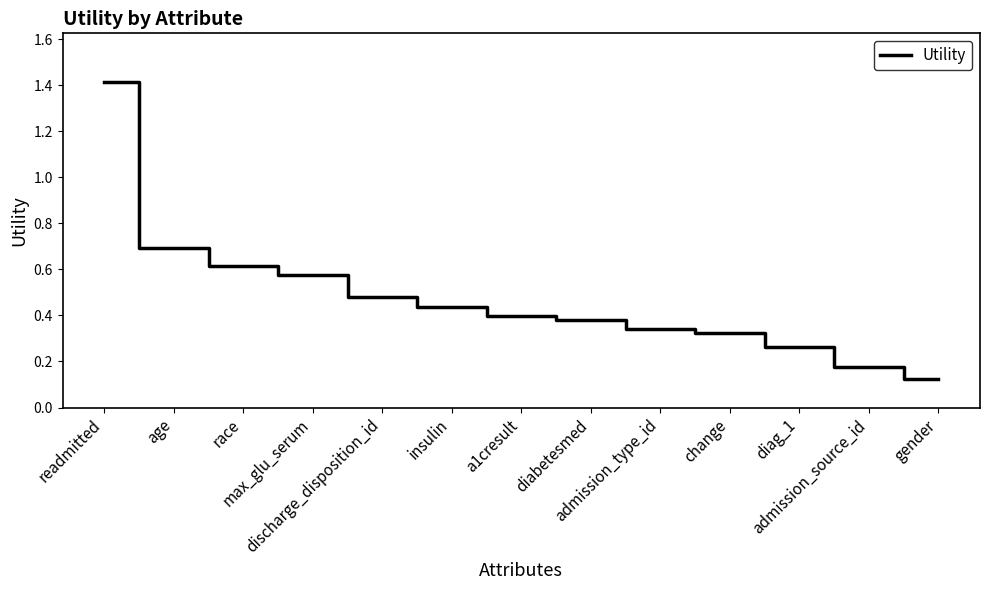

List the labels in order of value, smallest first.

gender, admission_source_id, diag_1, change, admission_type_id, diabetesmed, a1cresult, insulin, discharge_disposition_id, max_glu_serum, race, age, readmitted